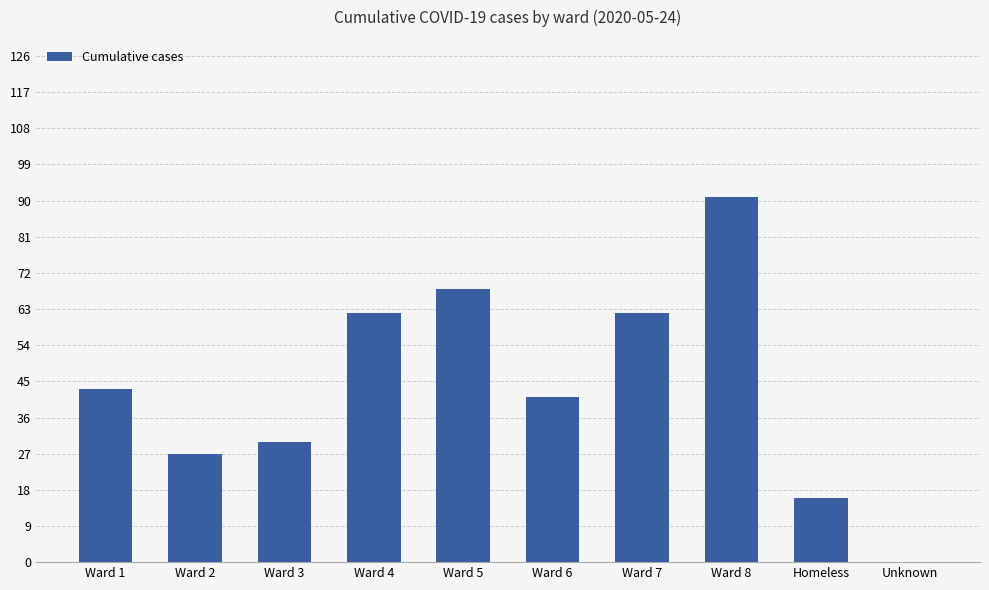

The value at Homeless is 16. True or false?

True